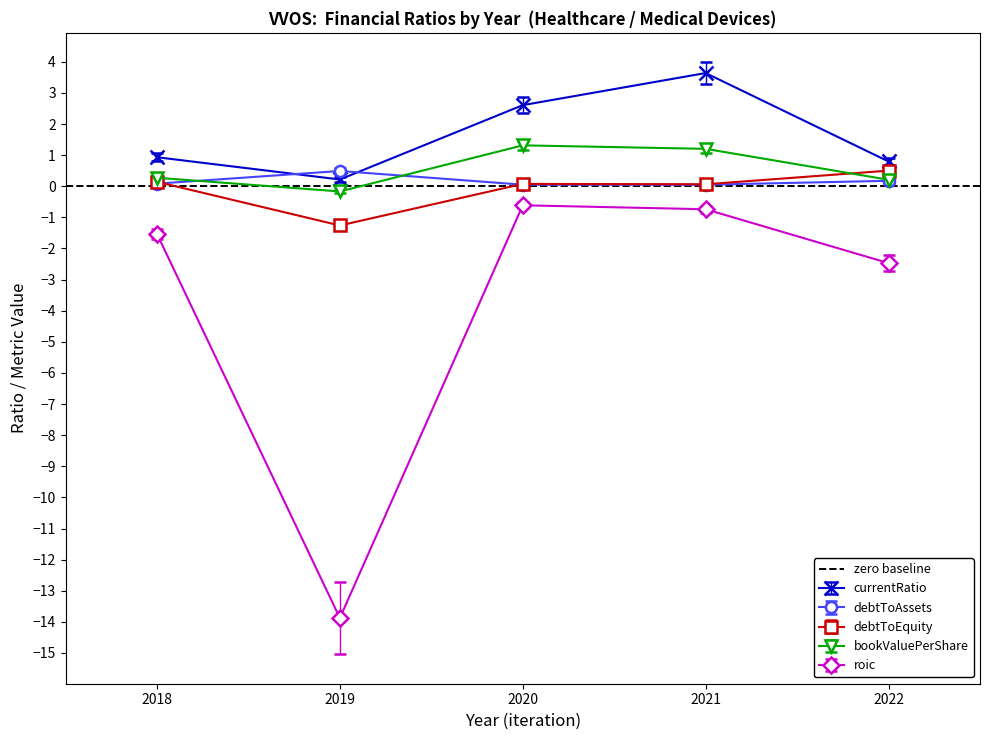

Which has a higher value, 2018 or 2019?

2018